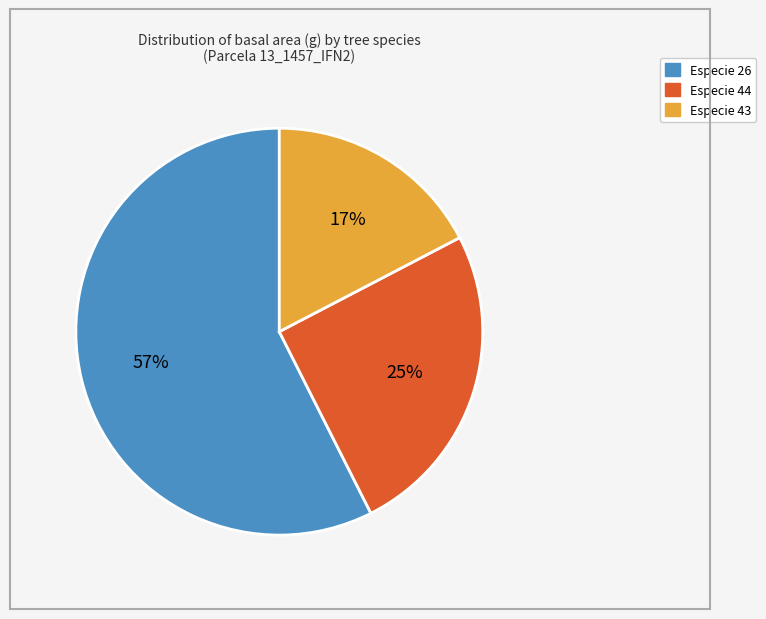

To the nearest percent, what is the difference between the largest and smallest slice percentages?

40%